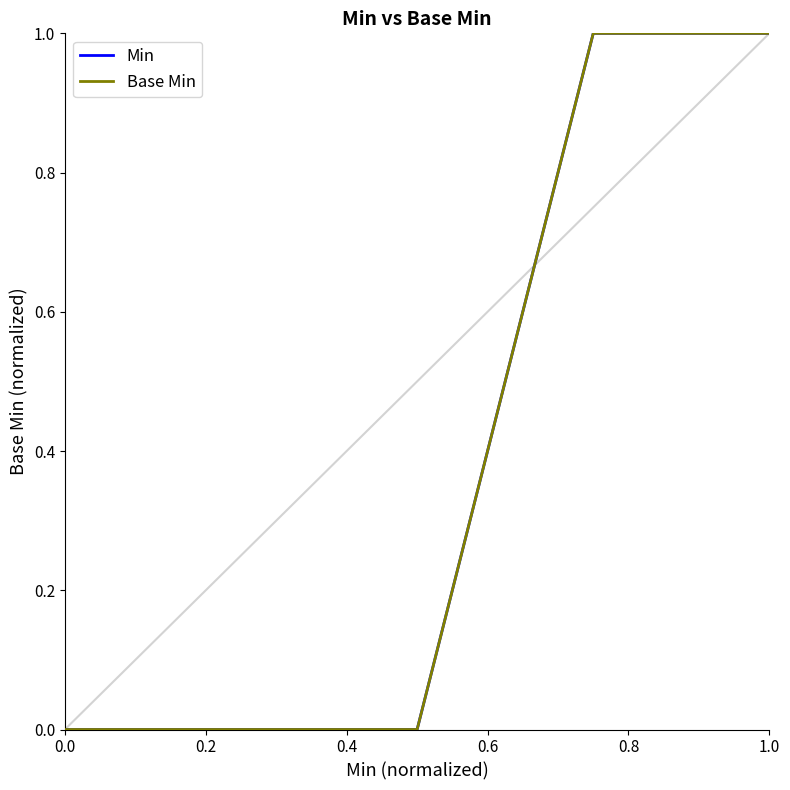

Does the chart display data point markers on the line(s)?

No